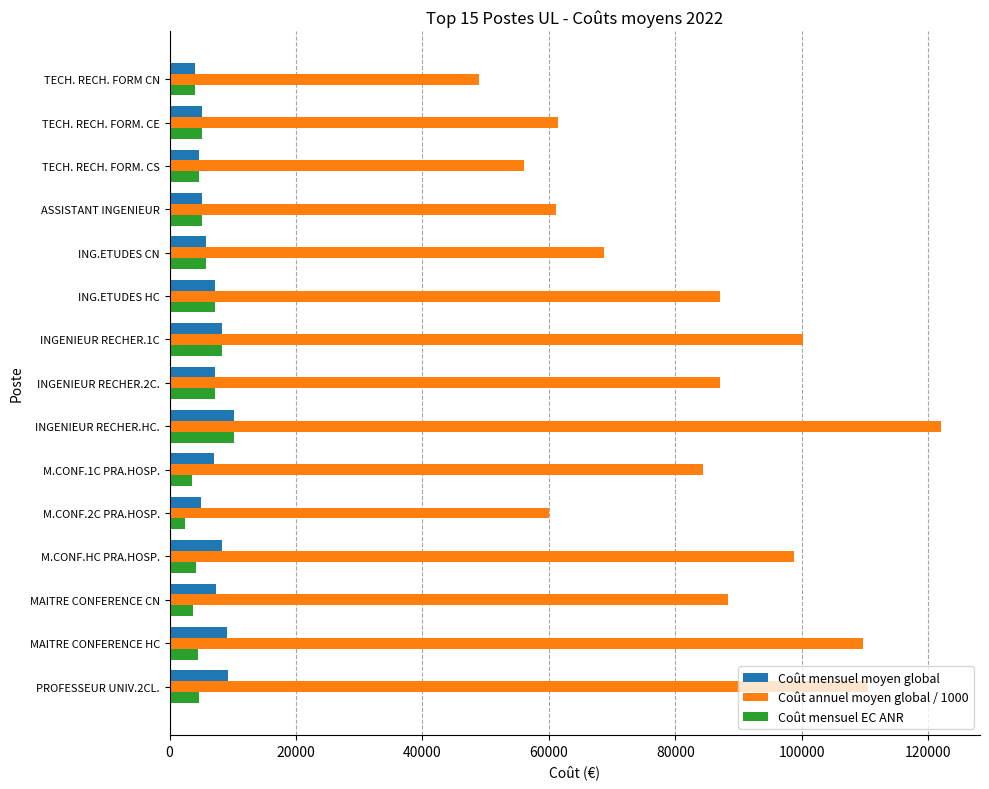

At which category is the sum across all series the highest?

INGENIEUR RECHER.HC.